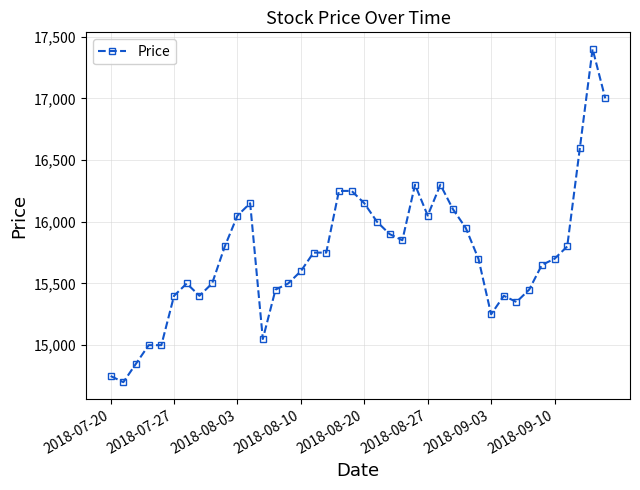

What is the smallest value displayed?

14700